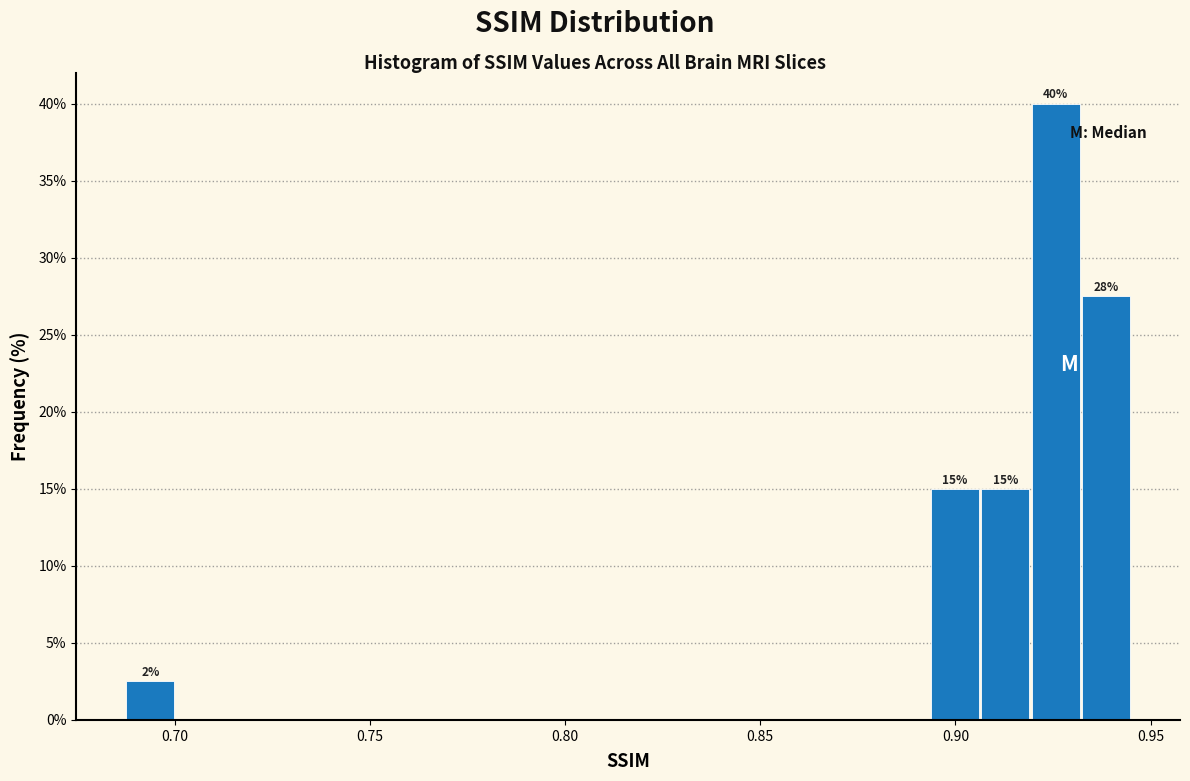

Read against the x-axis, roughly where is the centre of the tallest bar?

0.925